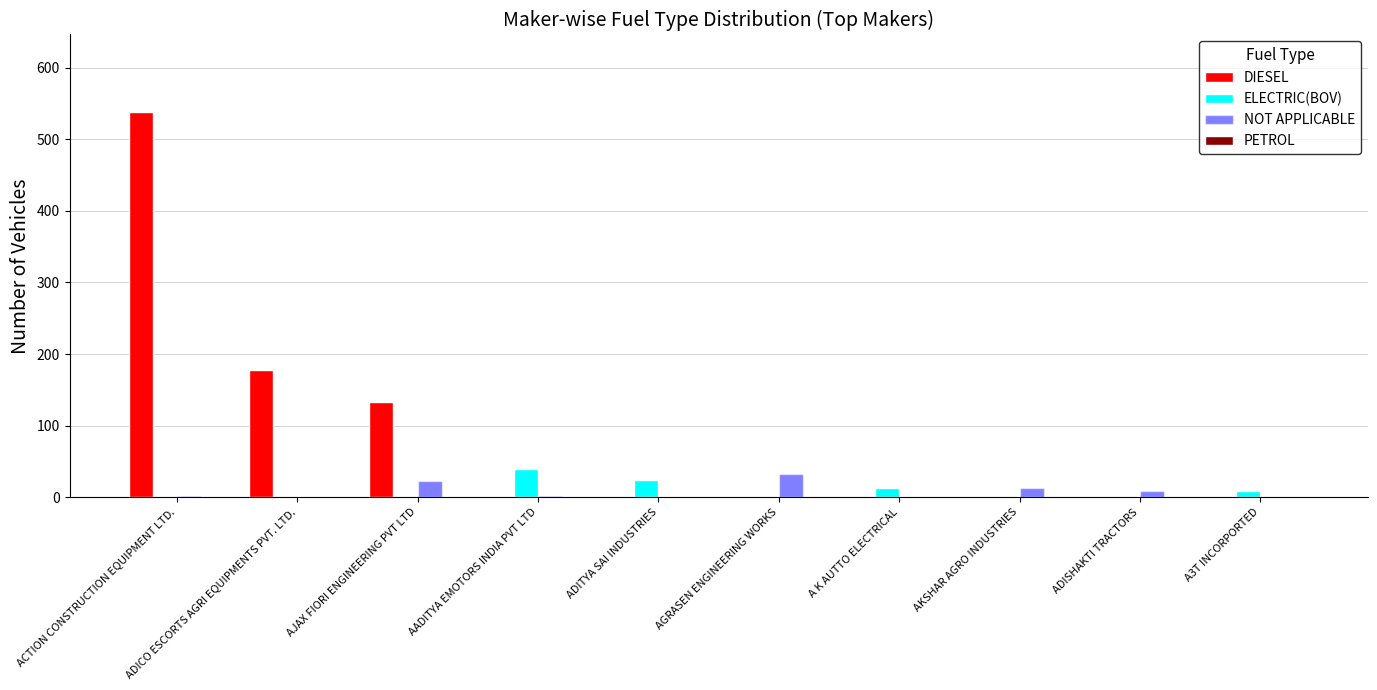

True or false: ELECTRIC(BOV) has a value of 24 at ADITYA SAI INDUSTRIES.

True